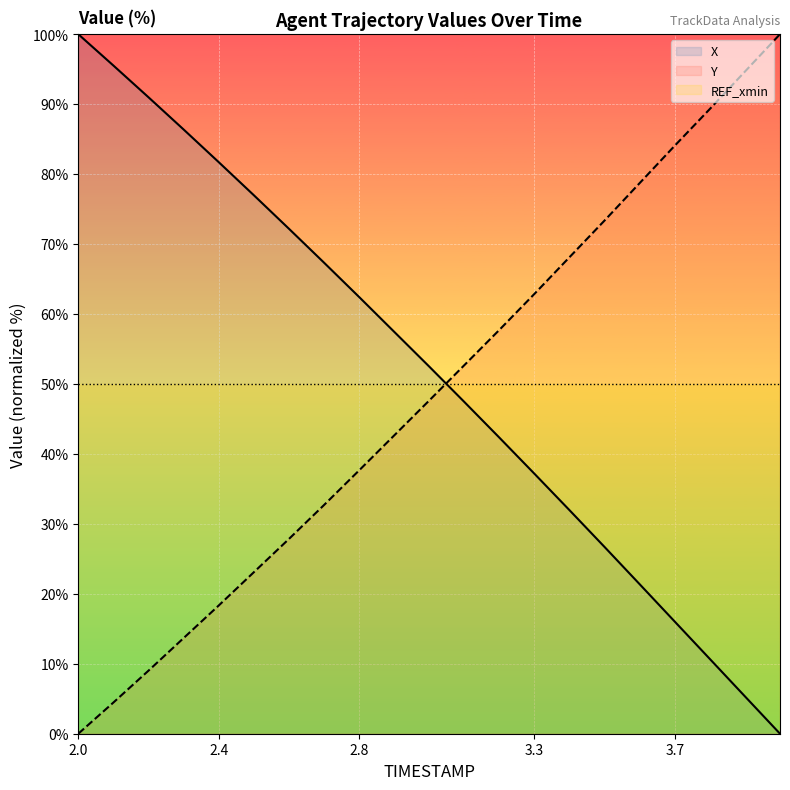

What is the difference between the second highest and minimum values in the Y series?

94.7